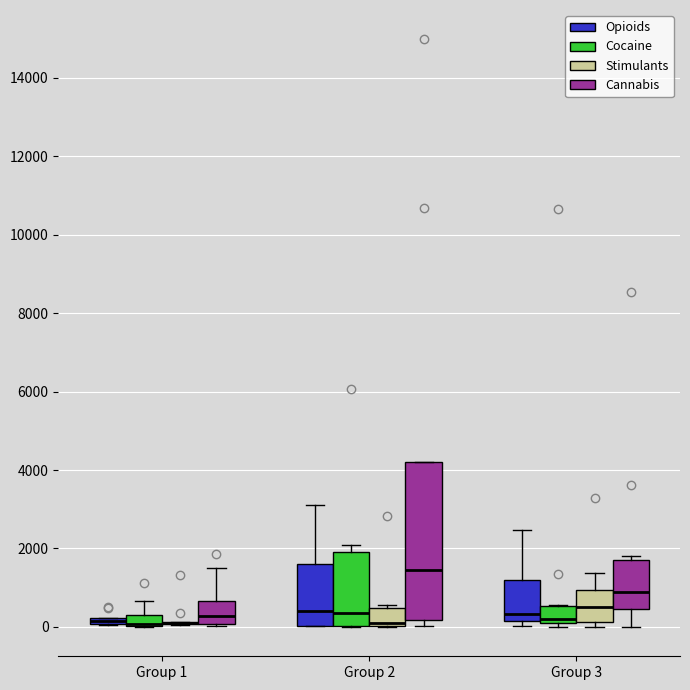

Where is the lower edge of the box for Group 1 (Cannabis) on the y-axis? The values are not printed on the chart, so give them approximately, as read against the axis.

0